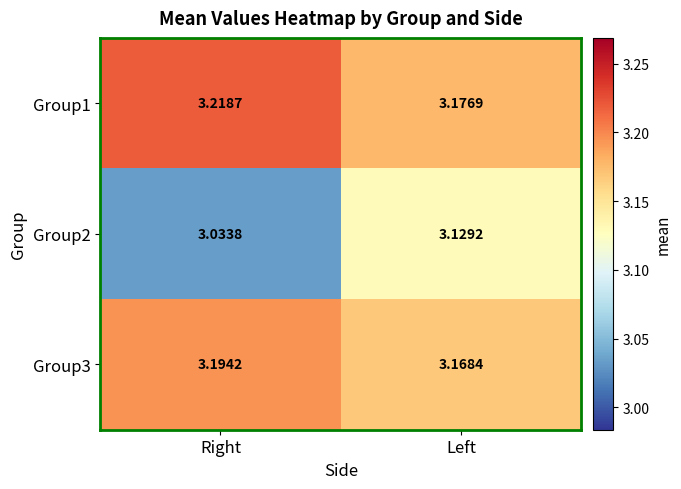

What is the total value across all series at Left?

9.5